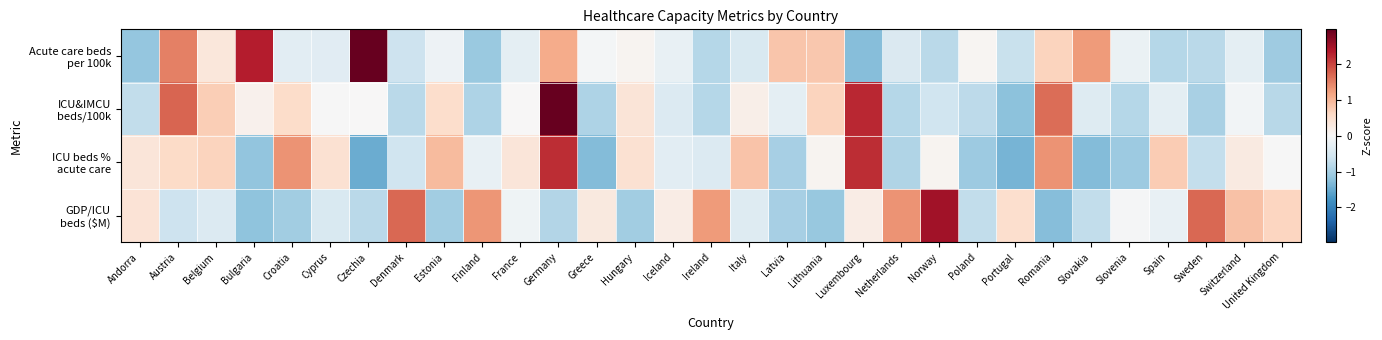

What is the difference between the highest and lowest values at Hungary?

1.5